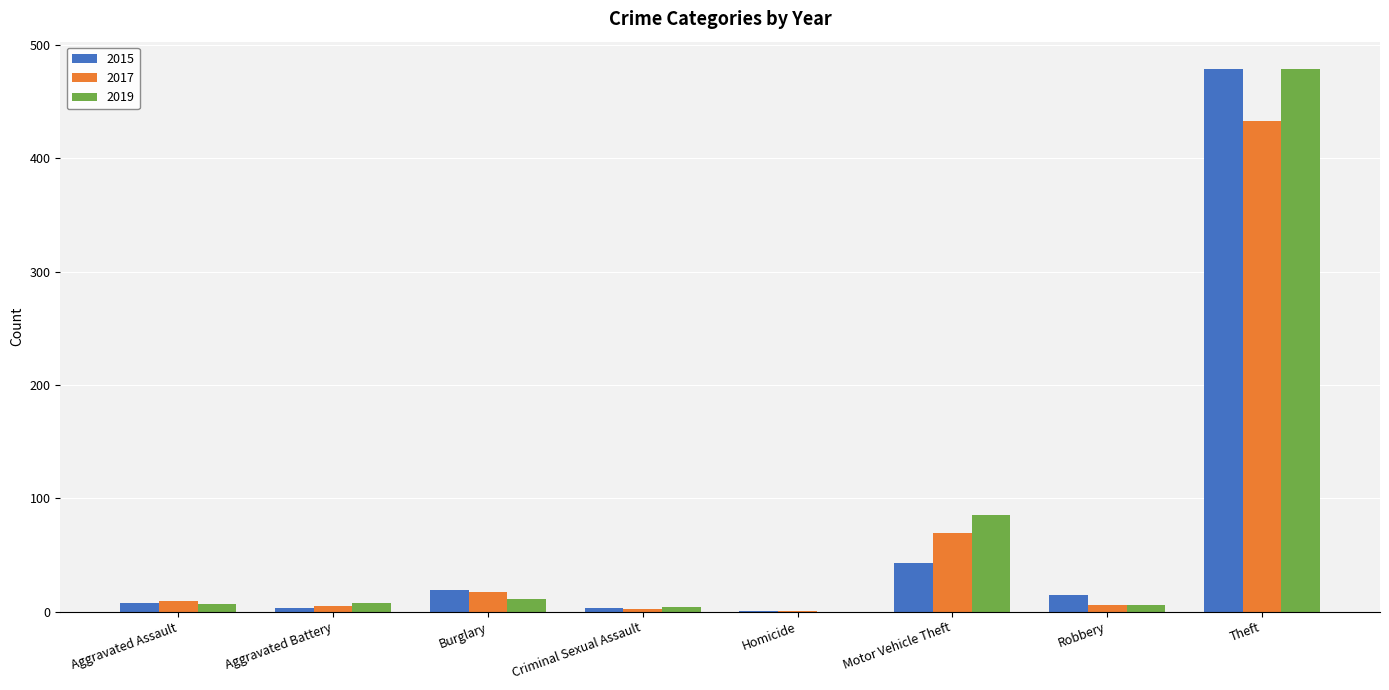

What are all the series names shown in the legend?

2015, 2017, 2019